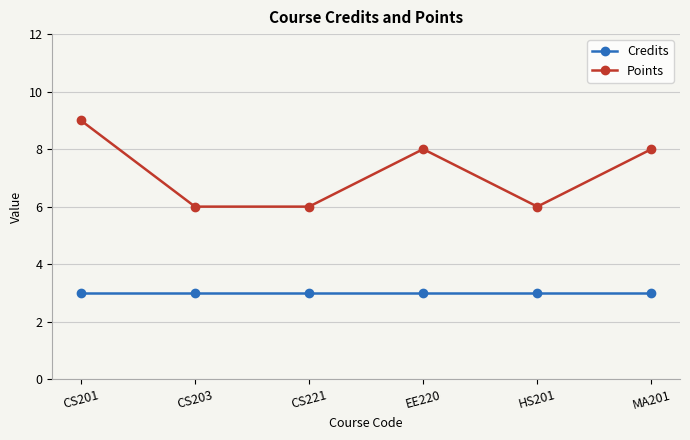

What is the label of the 3rd point from the left?

CS221